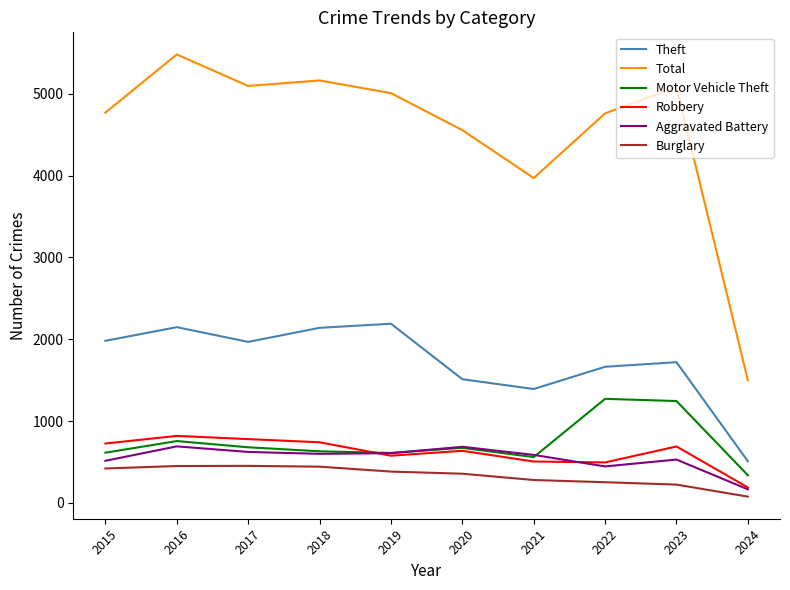

Which series has the largest range (max minus min)?

Total